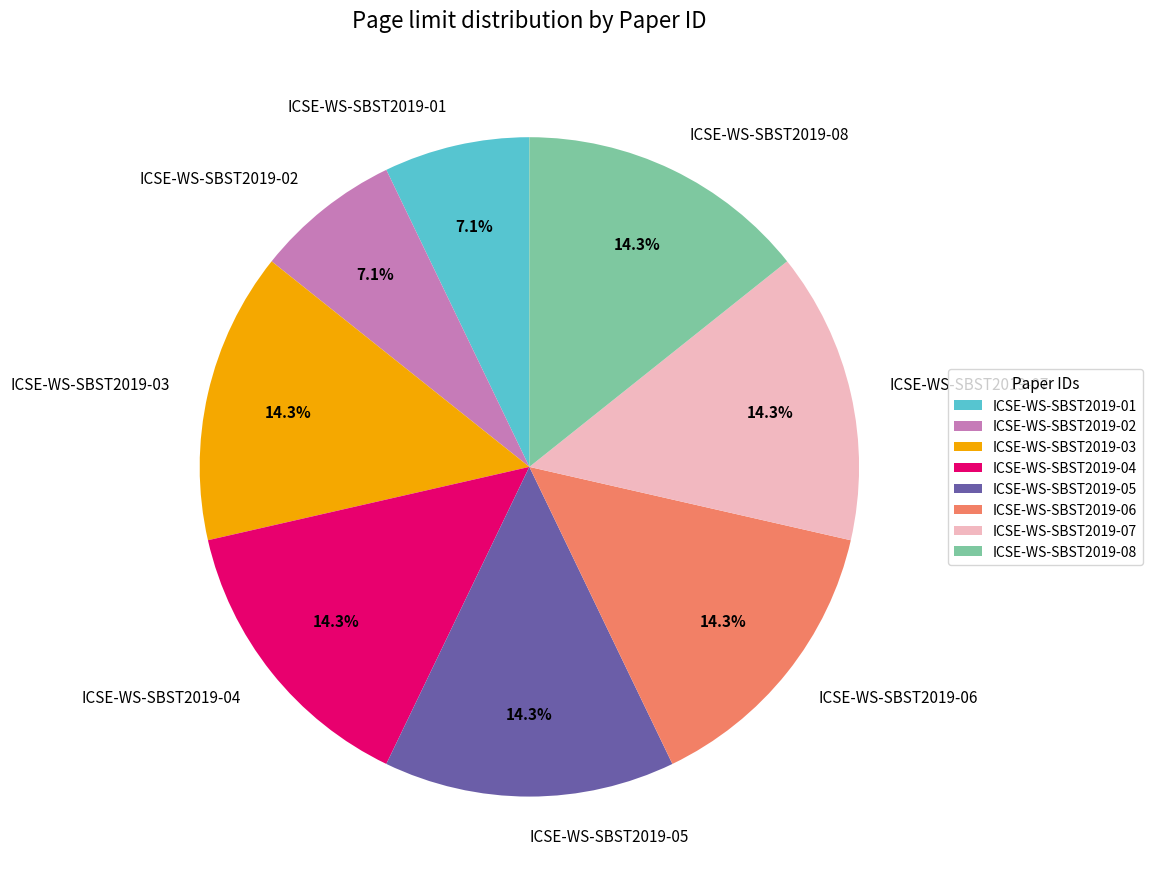

Count the number of slices in the pie.

8